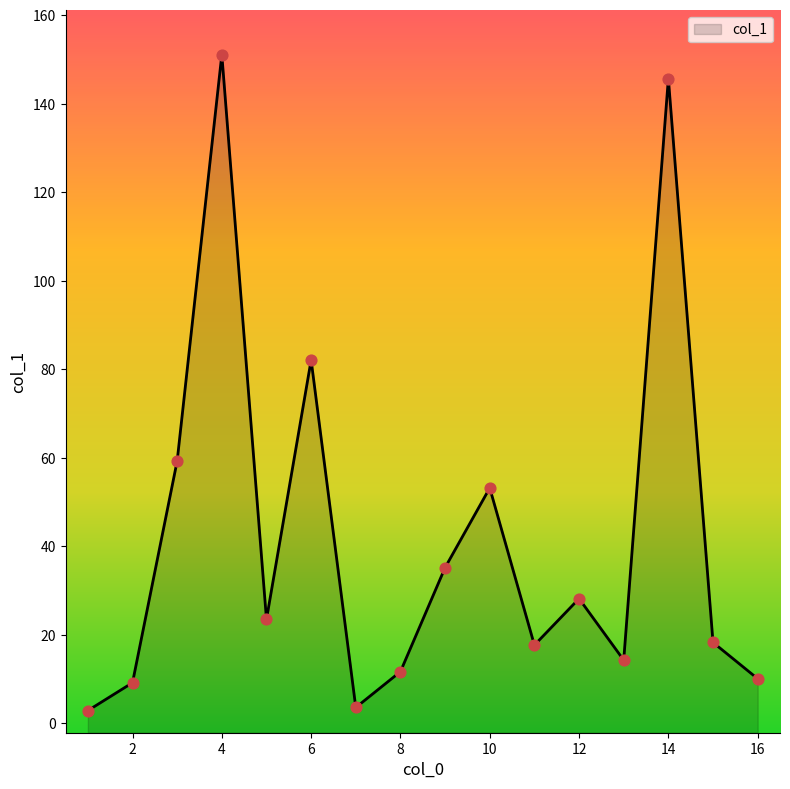

What is the change in value from 6 to 7?

-78.5